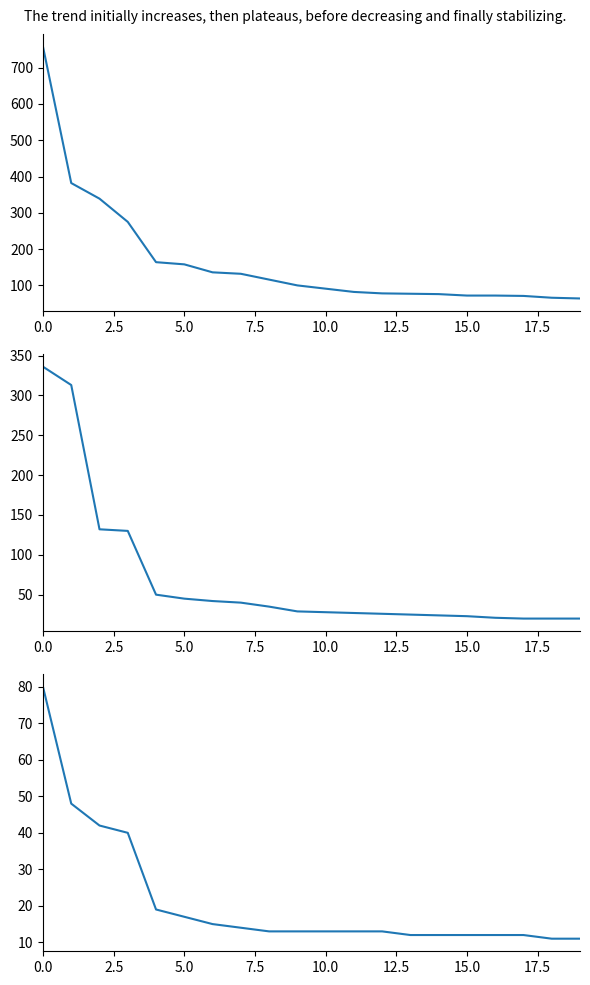

What is the maximum value for 1-Gram Occurrence?

758